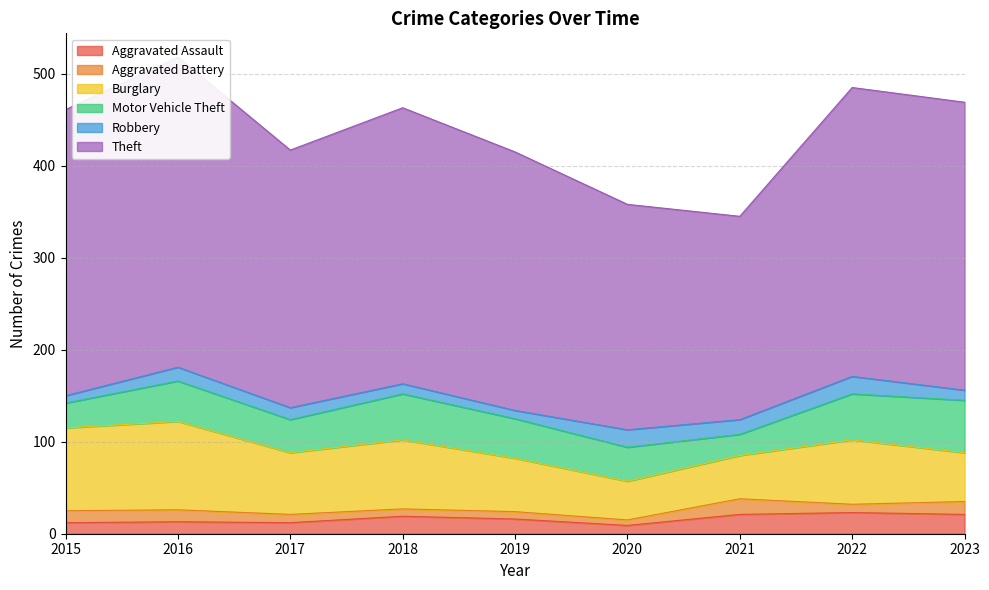

What are all the series names shown in the legend?

Aggravated Assault, Aggravated Battery, Burglary, Motor Vehicle Theft, Robbery, Theft